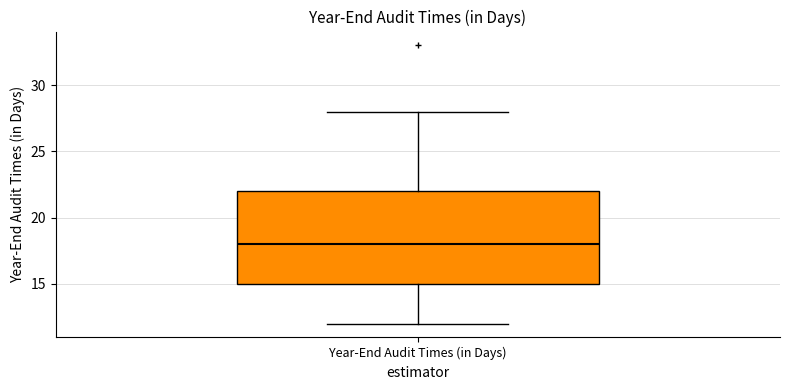

Read this box plot against the y-axis: the position of the median line, the range covered by the box, and the ends of both whiskers. The values are not printed on the chart, so give them approximately, as read against the axis.

median 18, box 15 to 22, whiskers 12 to 28